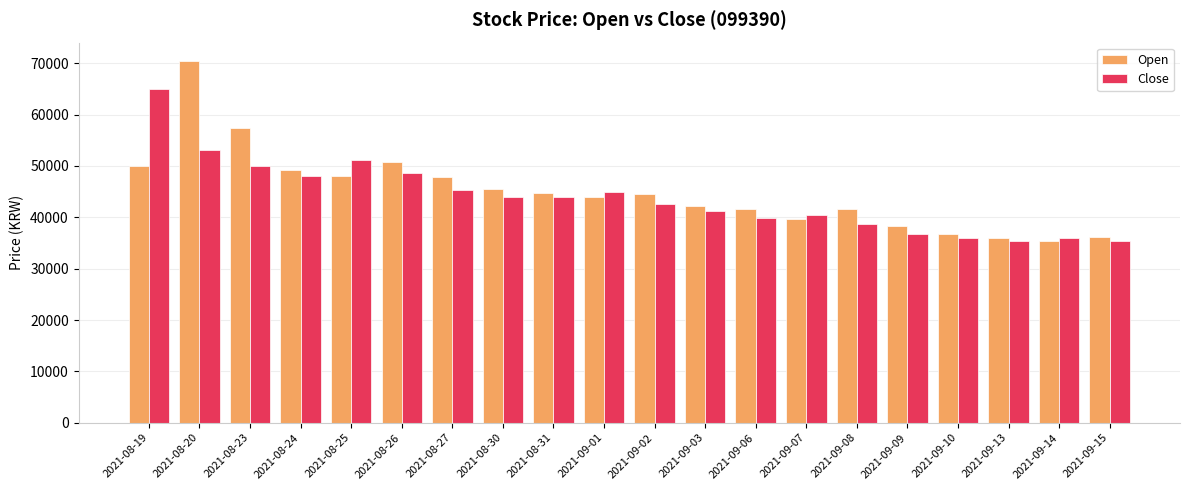

Is it true that Open equals 47950 at 2021-08-27?

True